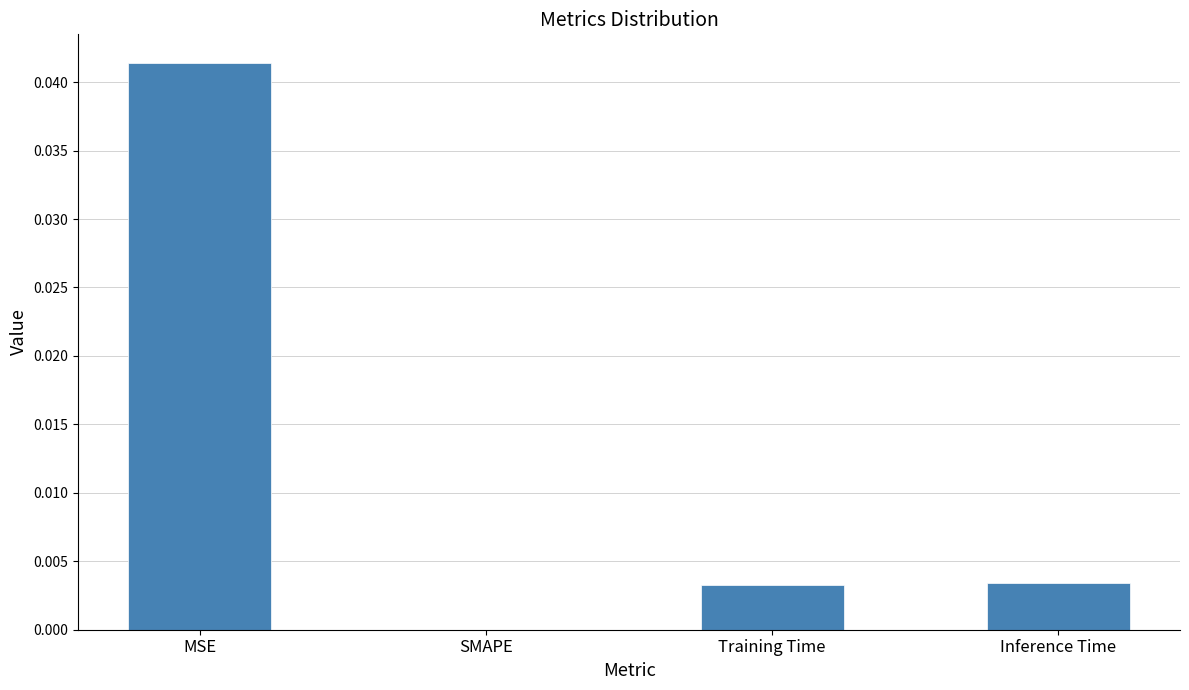

Which label corresponds to the largest value in the chart?

MSE